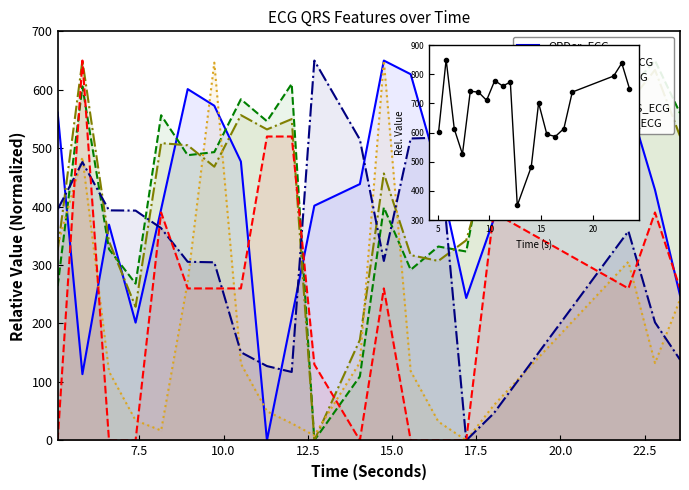

In QRSWaveKurt_ECG, how many points are higher than both neighbors (excluding endpoints)?

6